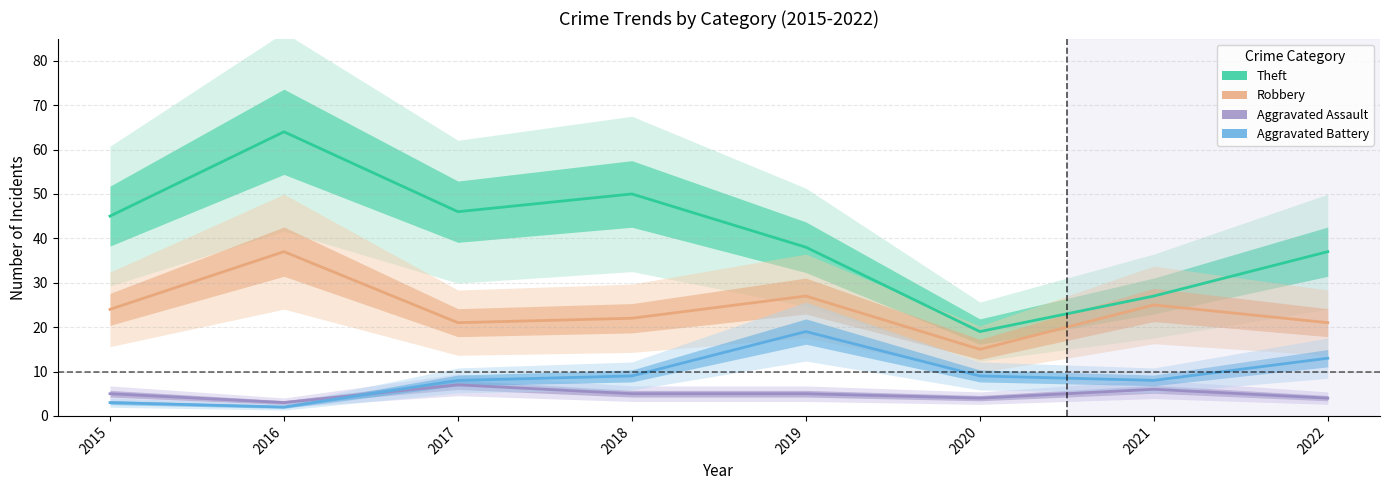

What is the total value across all series at 2021?

66